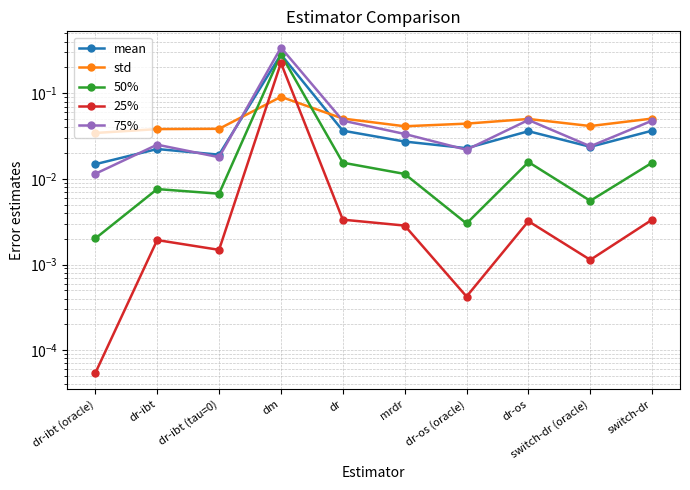

What is the sum of all 25% values?

0.2